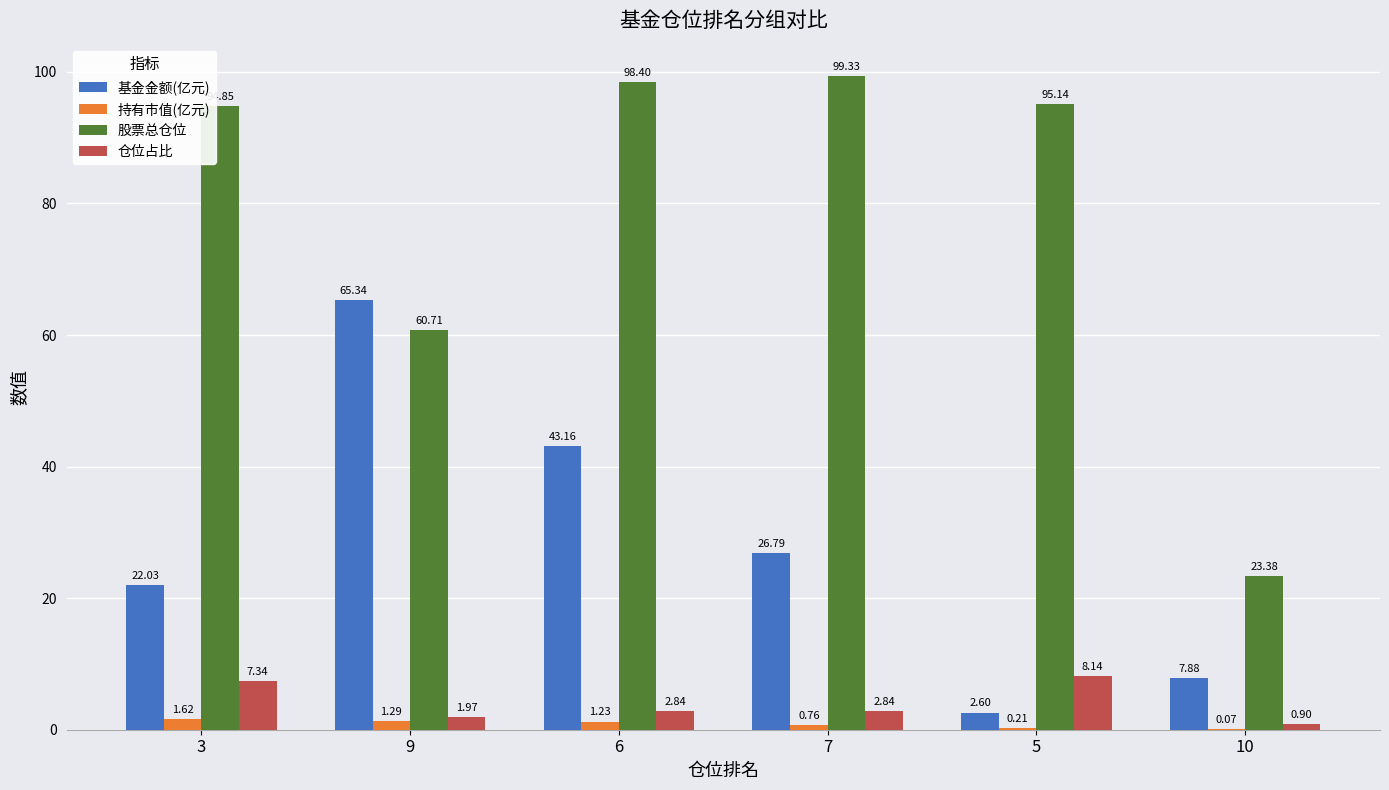

What is the average value of the 仓位占比 series?

4.0